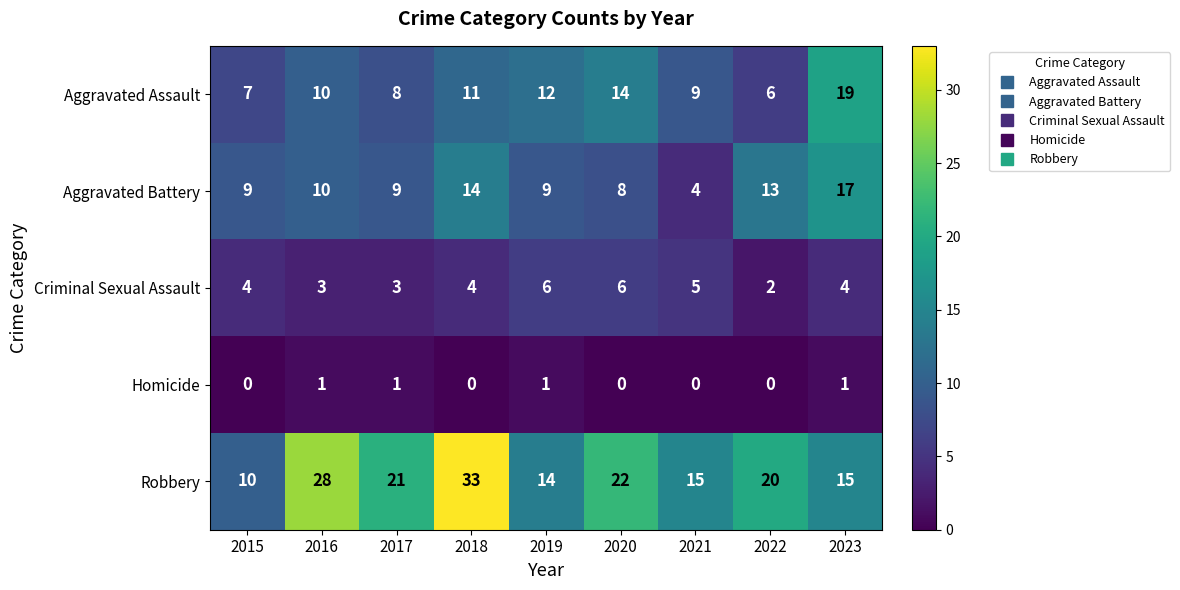

Rank the series at 2018 from lowest to highest value.

Homicide, Criminal Sexual Assault, Aggravated Assault, Aggravated Battery, Robbery